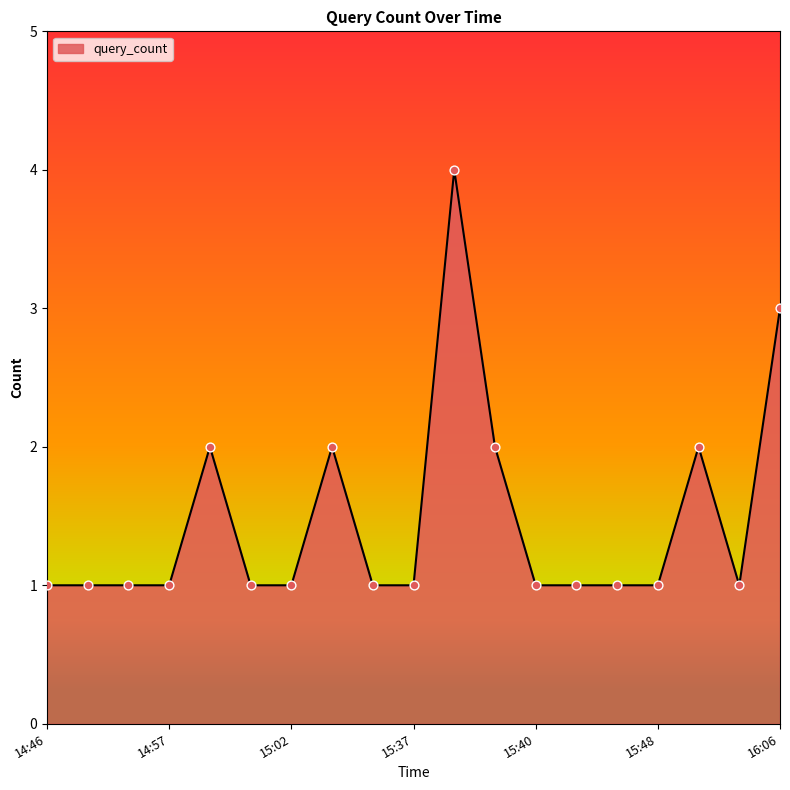

What is the maximum value shown in the chart?

4